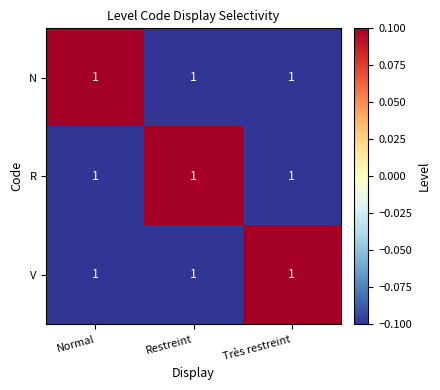

What is the total value across all series at Restreint?

-0.1